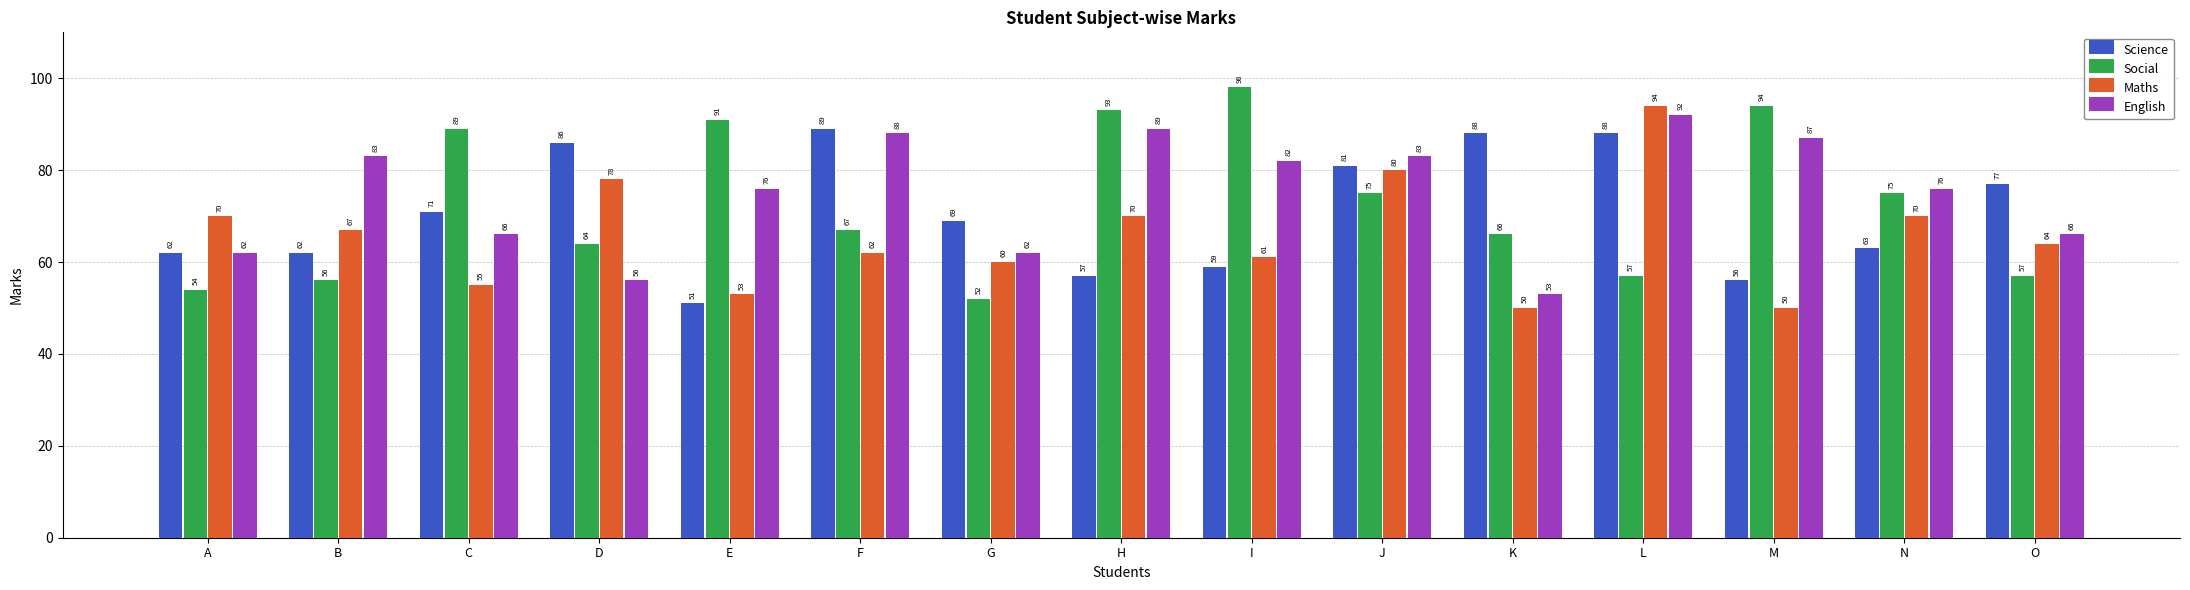

Is it true that English equals 40 at E?

False